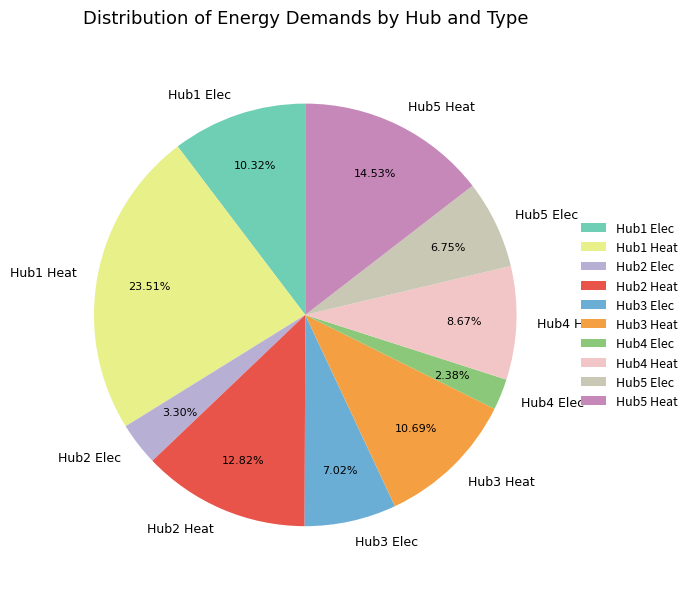

To the nearest percent, what is the average slice percentage?

10%